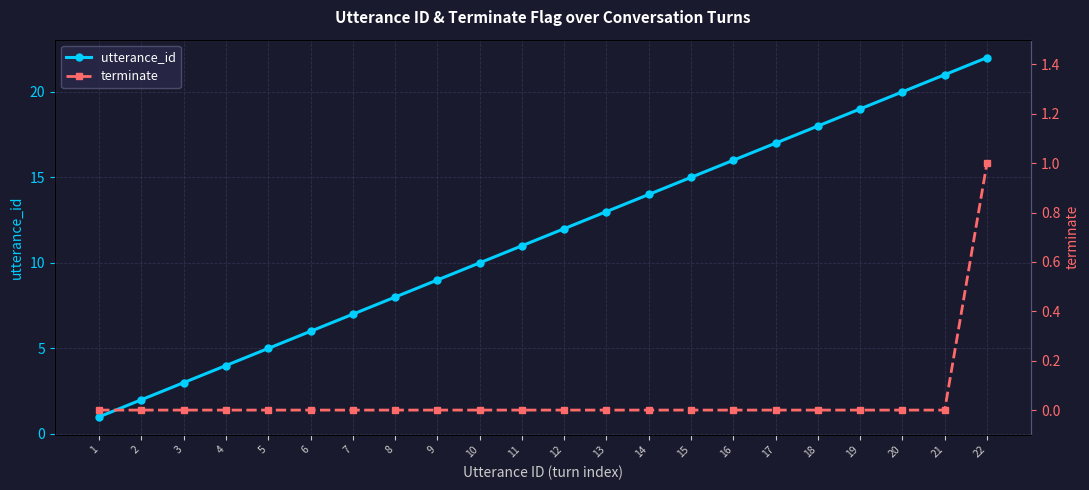

What is the difference between the second highest and second lowest values in the utterance_id series?

19